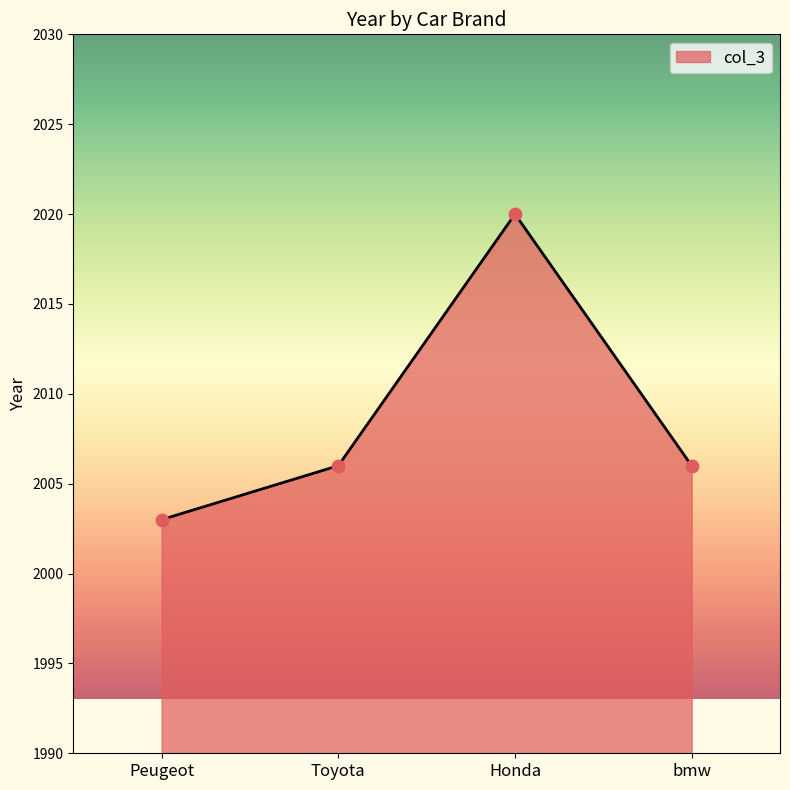

Between Toyota and Honda, which is larger?

Honda